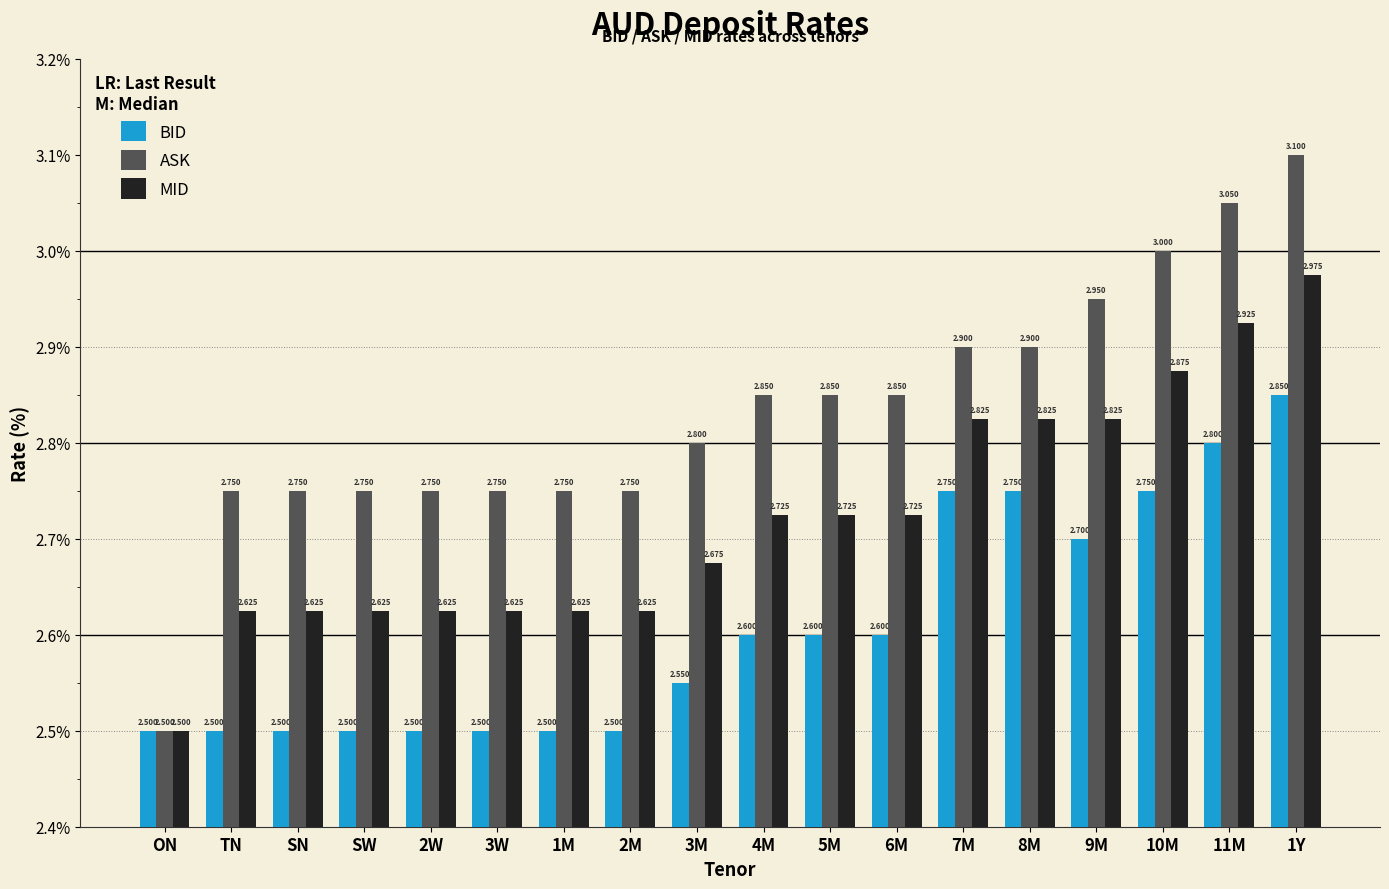

The value of BID at SN is 0.5. True or false?

False